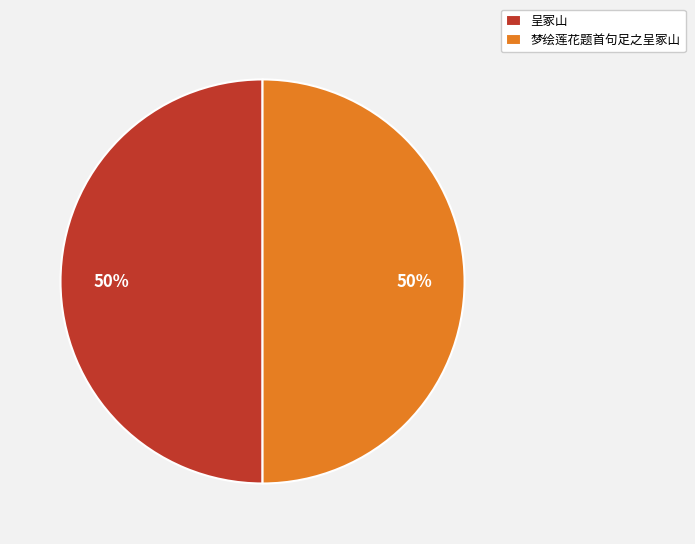

What percentage is the 呈冢山 slice, to the nearest percent?

50%